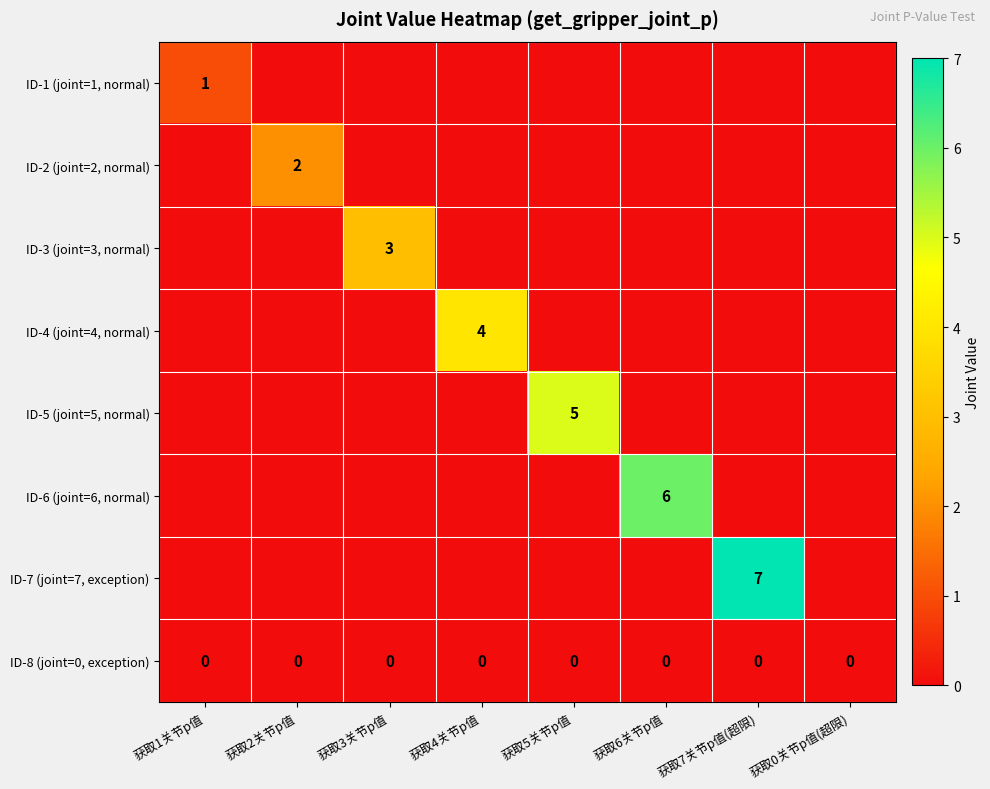

How many values in ID-5 (joint=5, normal) are above zero?

1